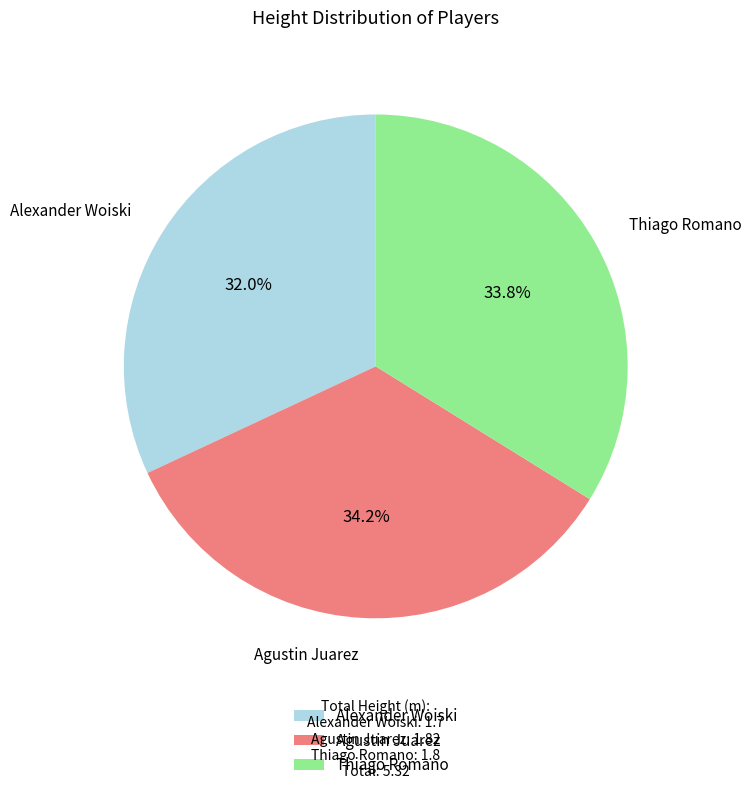

Is it true that Thiago Romano is 34% of the pie?

True